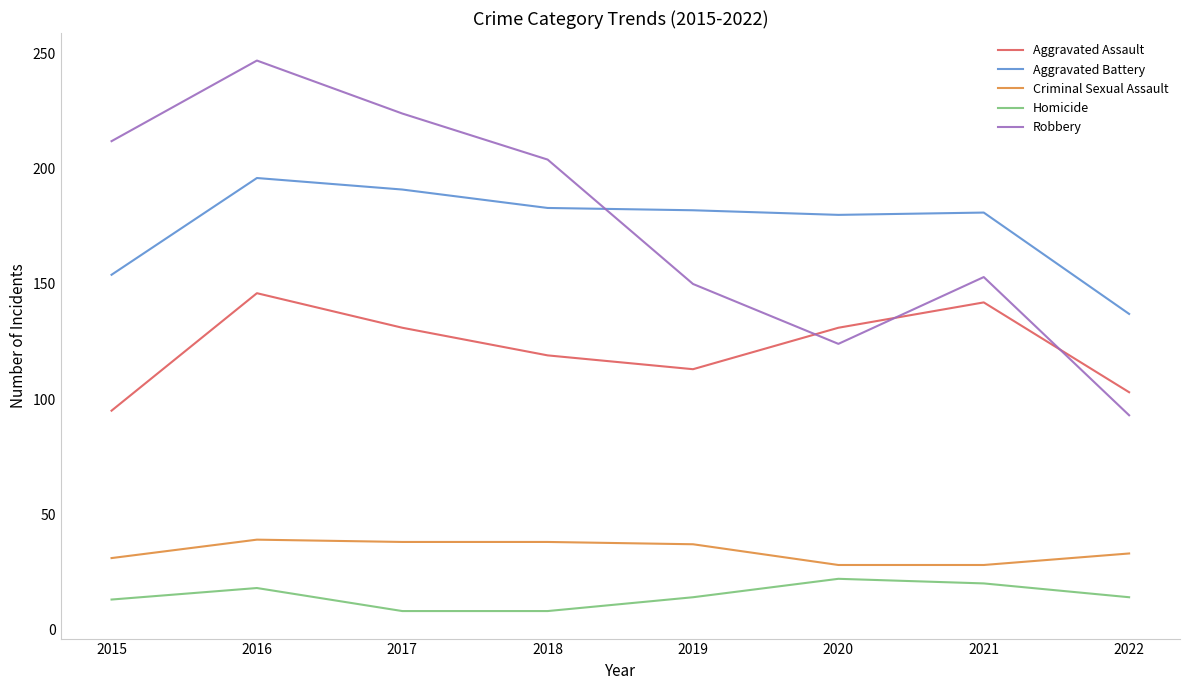

What is the difference between the second highest and second lowest values in the Robbery series?

100